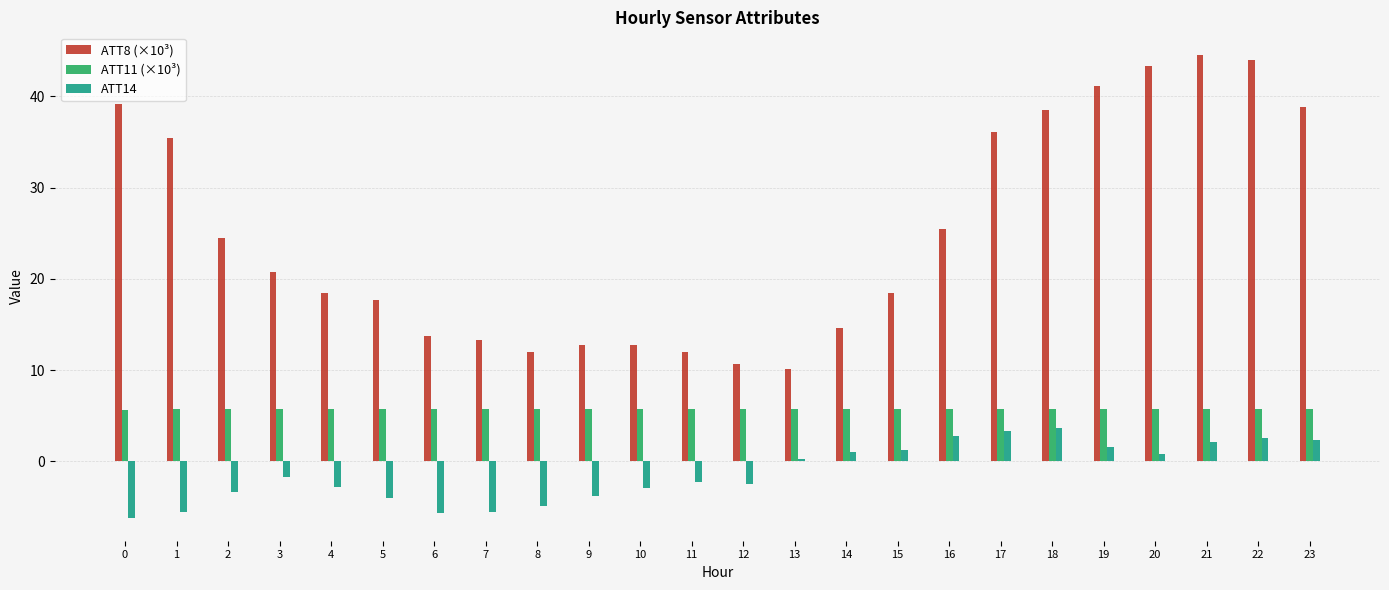

Which series changed the most between 0 and 4?

ATT8 (×10³)